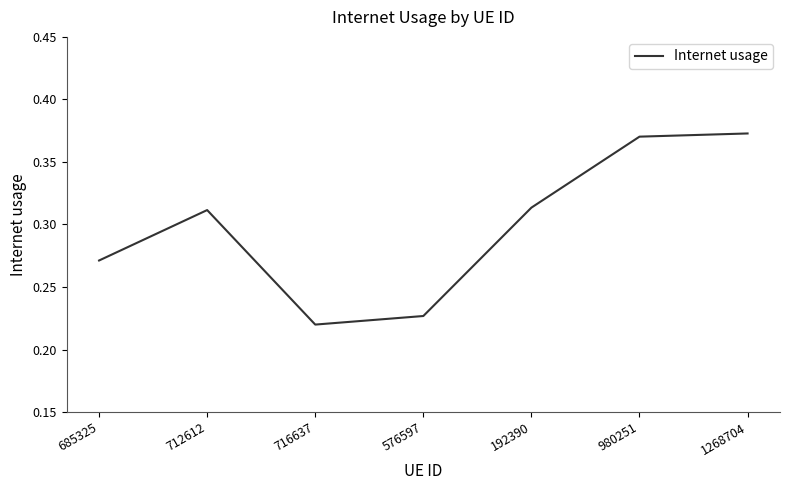

What is the sum of all values?

2.1